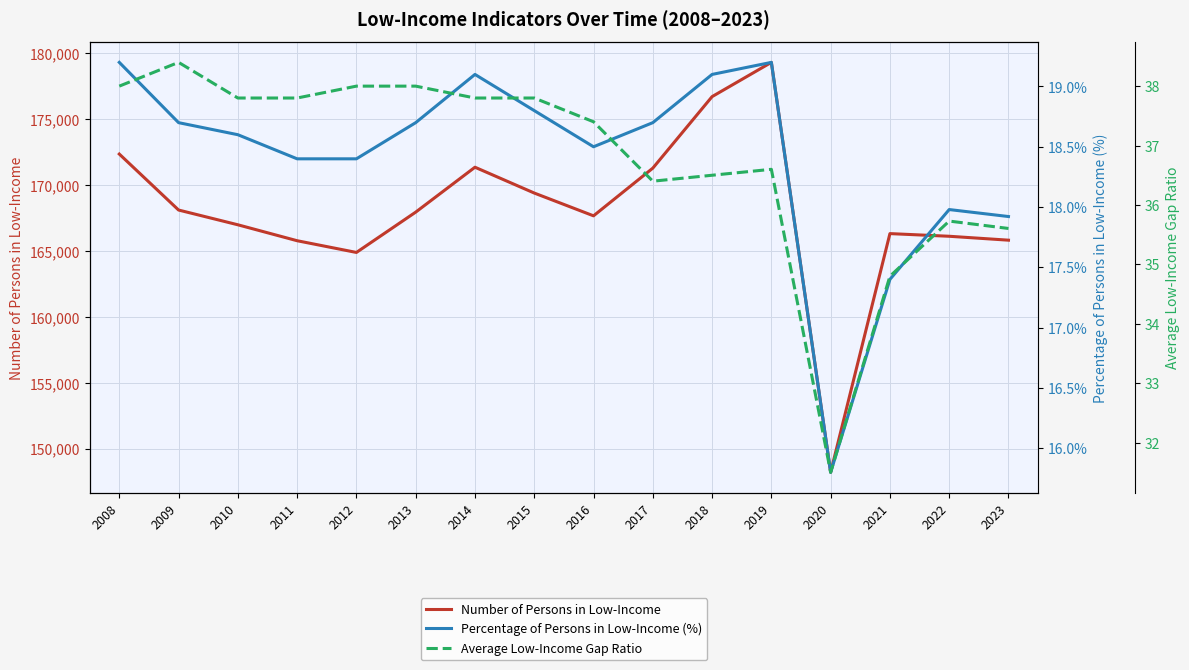

What is the difference between the highest and lowest values at 2022?

166100.1